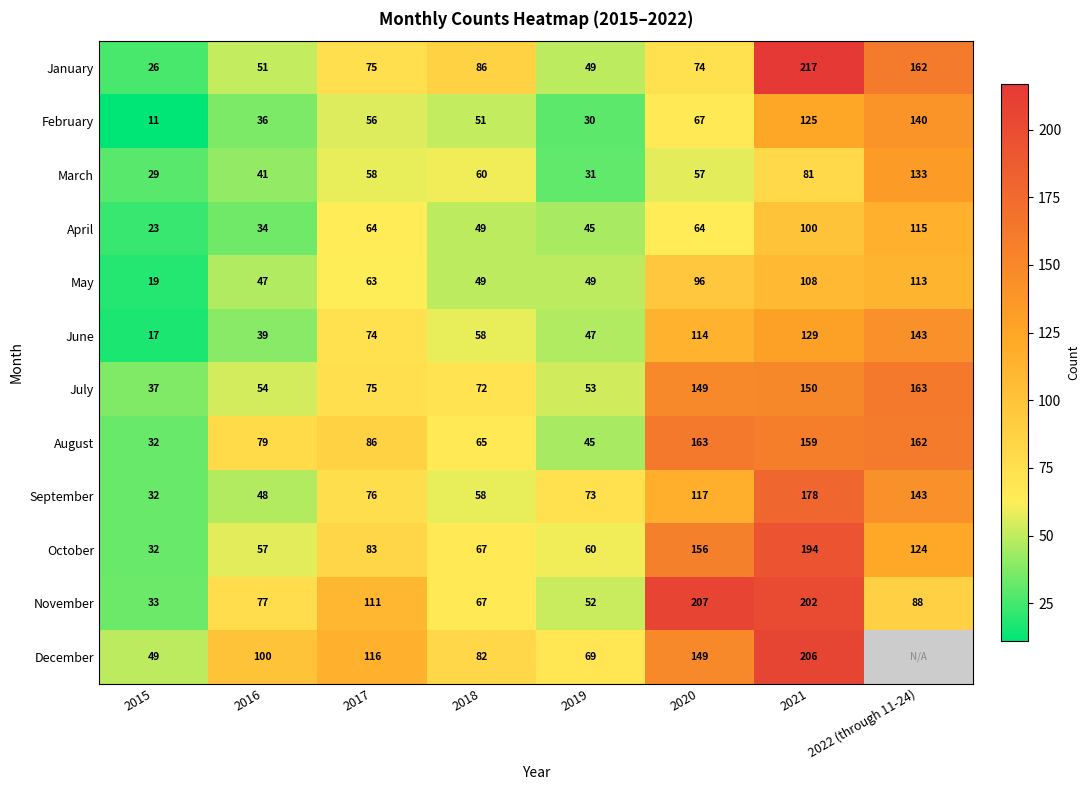

Count the number of categories in the chart.

8